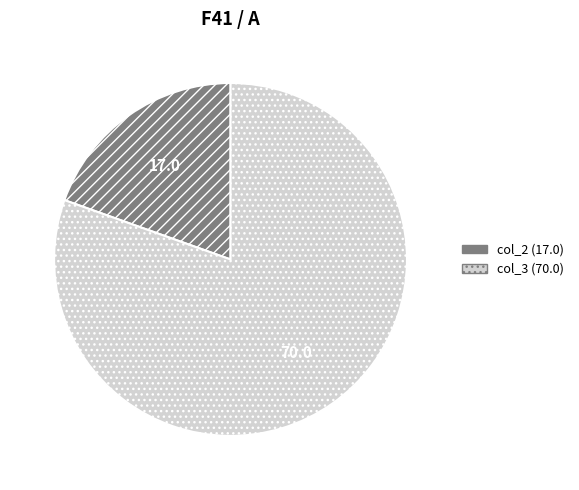

Do col_3 (70.0) and col_2 (17.0) together represent more than half of the pie?

Yes